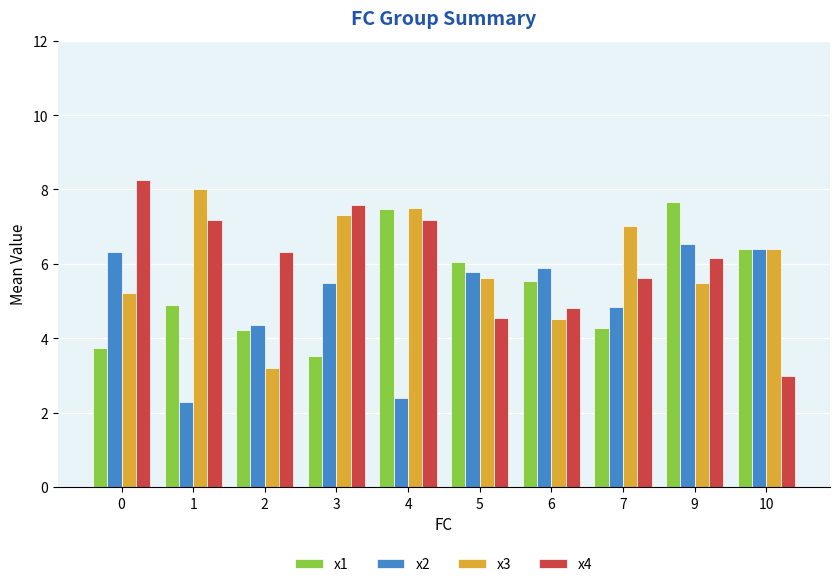

What is the sum of all x2 values?

50.3